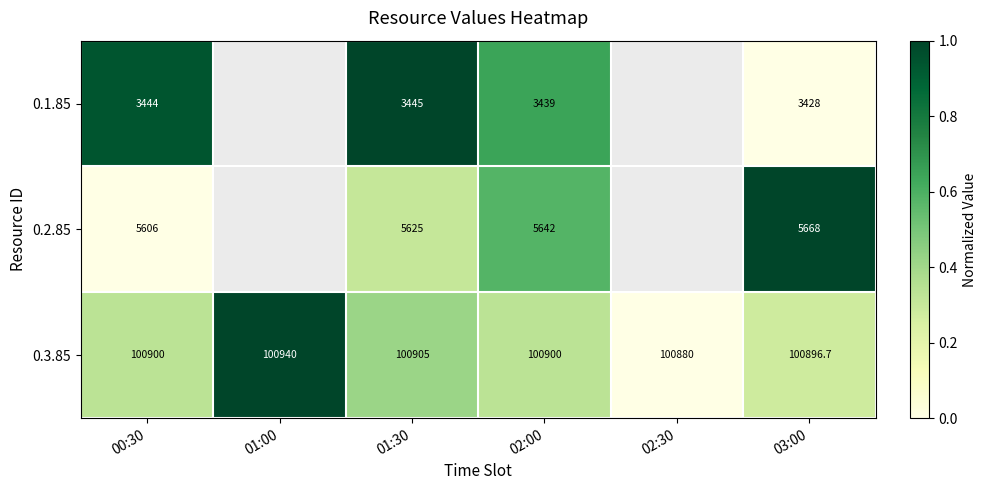

Between 01:30 and 03:00, which series saw the biggest shift?

0.2.85